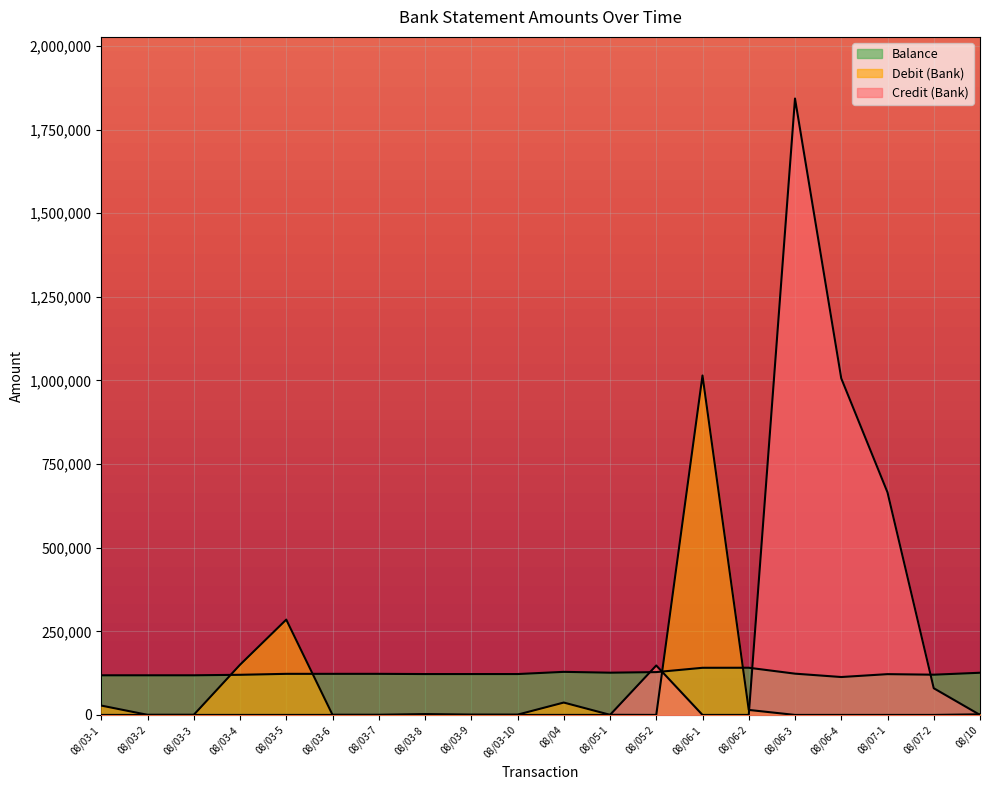

Which category has the lowest value in the Balance series?

08/06-4